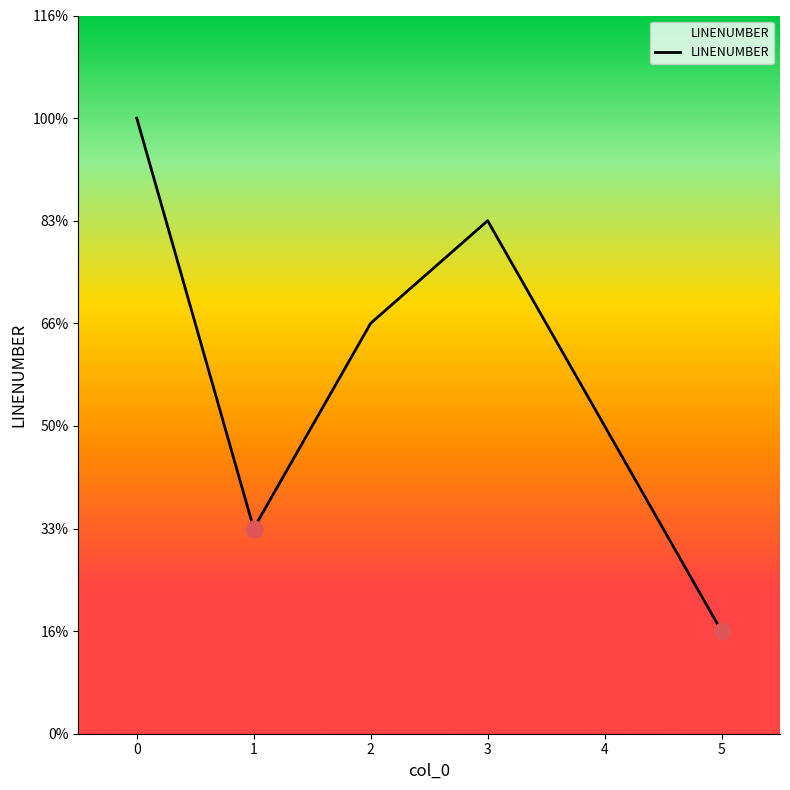

How many points are higher than both their immediate neighbors (excluding endpoints)?

1